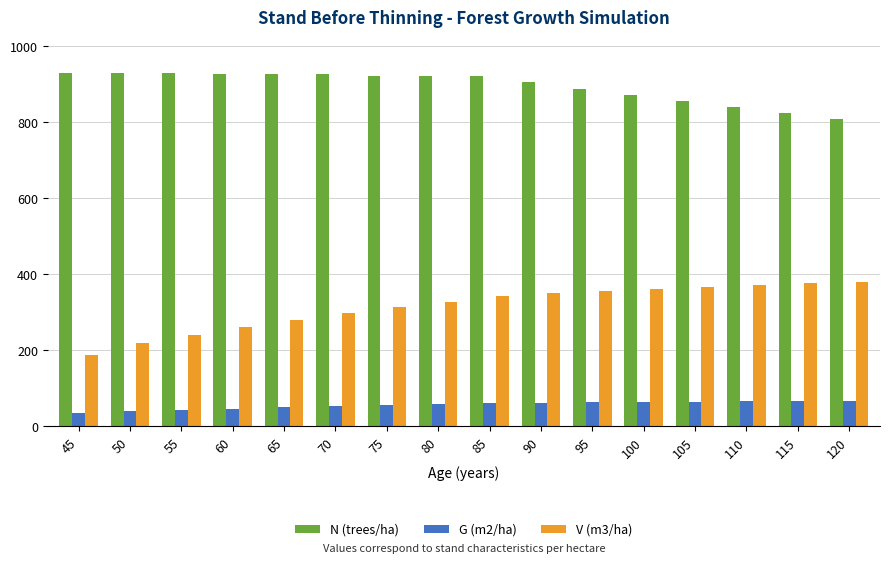

What is the lowest value of the G (m2/ha) series?

36.1